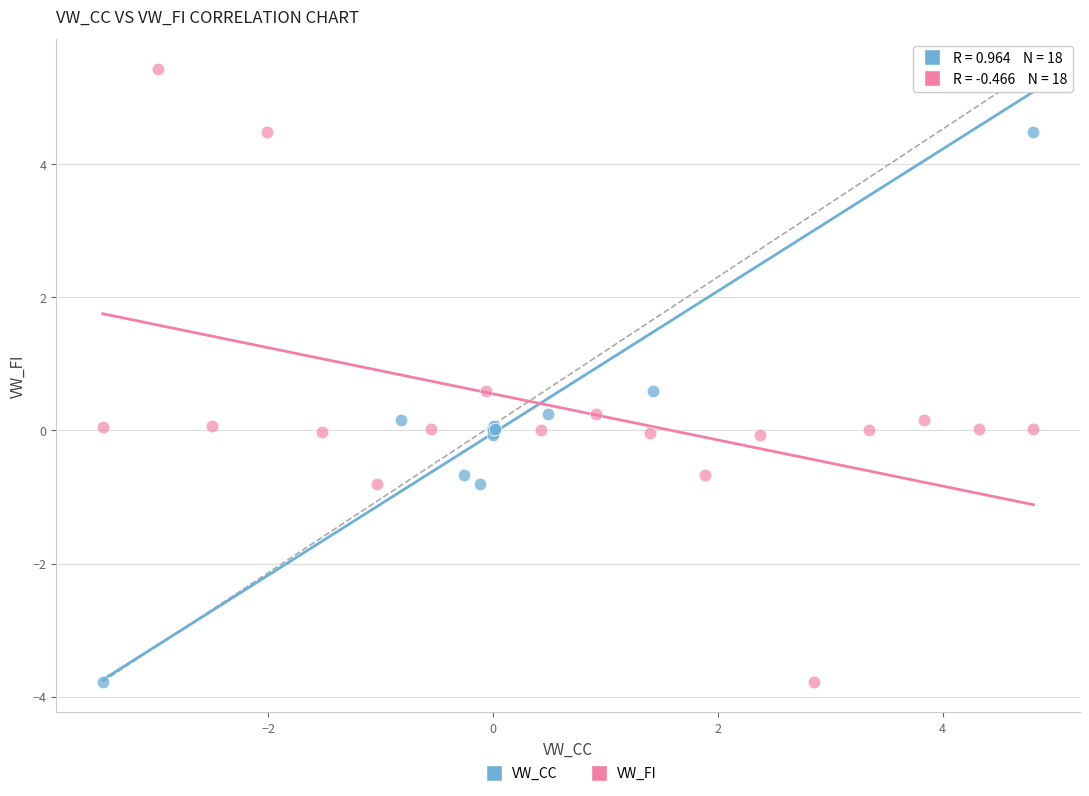

What are all the series names shown in the legend?

VW_CC, VW_FI